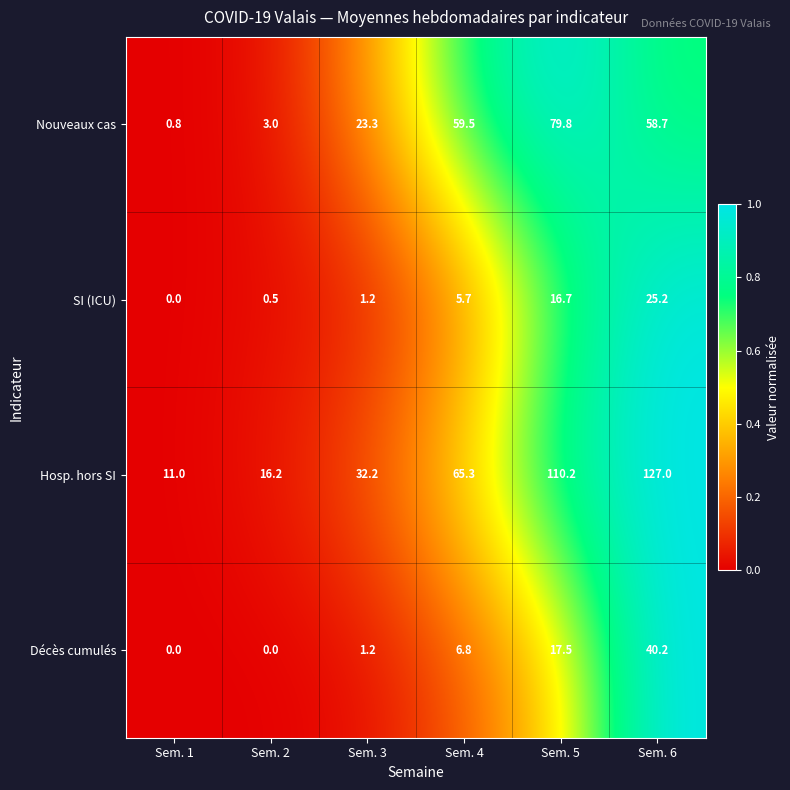

At which category is the sum across all series the highest?

Sem. 6